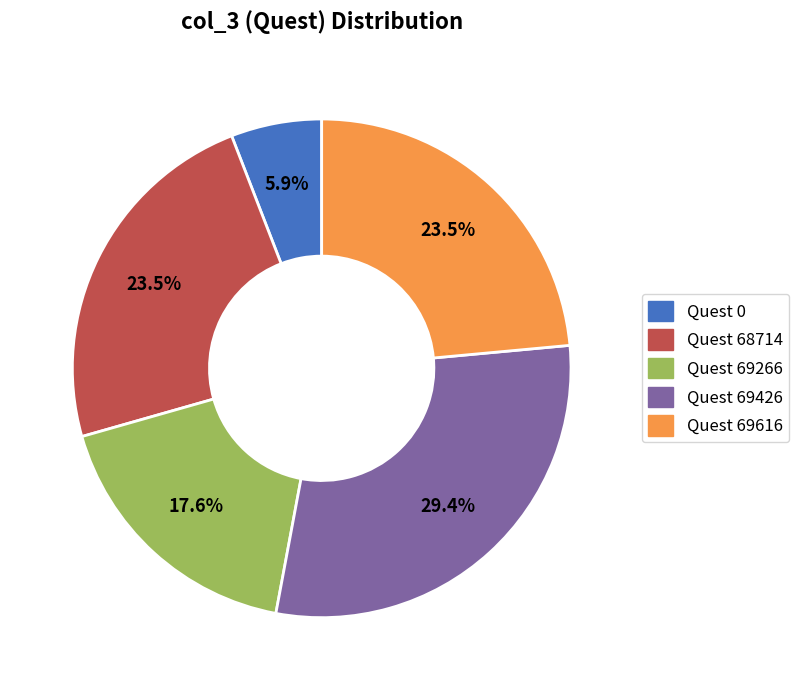

Is there a majority slice in this chart?

No